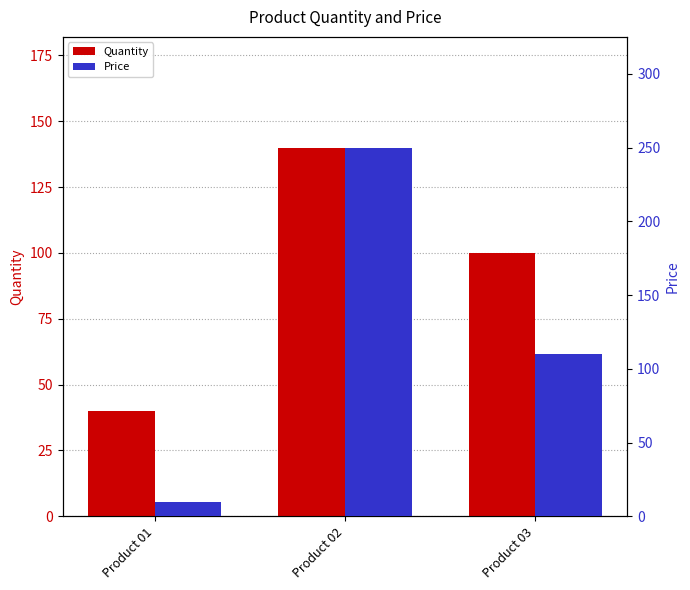

What is the total value across all series at Product 02?

390